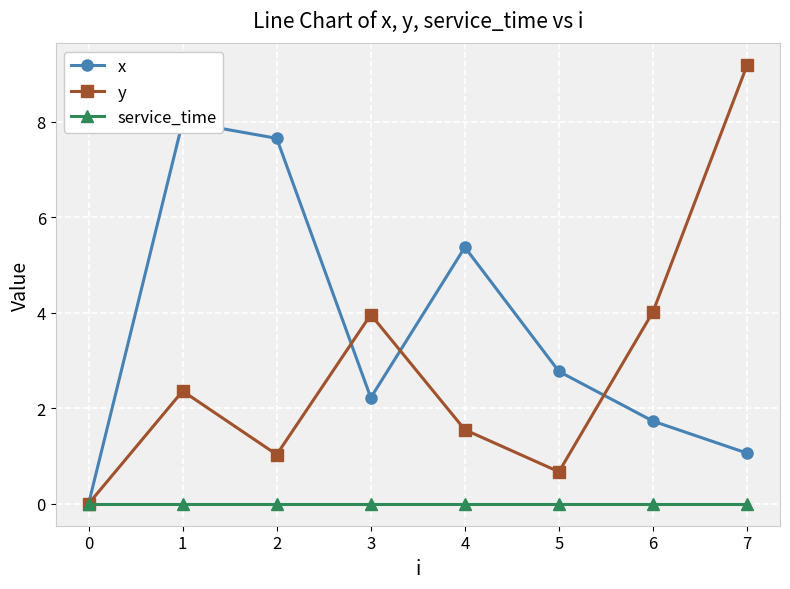

What is the value of the y point at the 4th from the left?

4.0